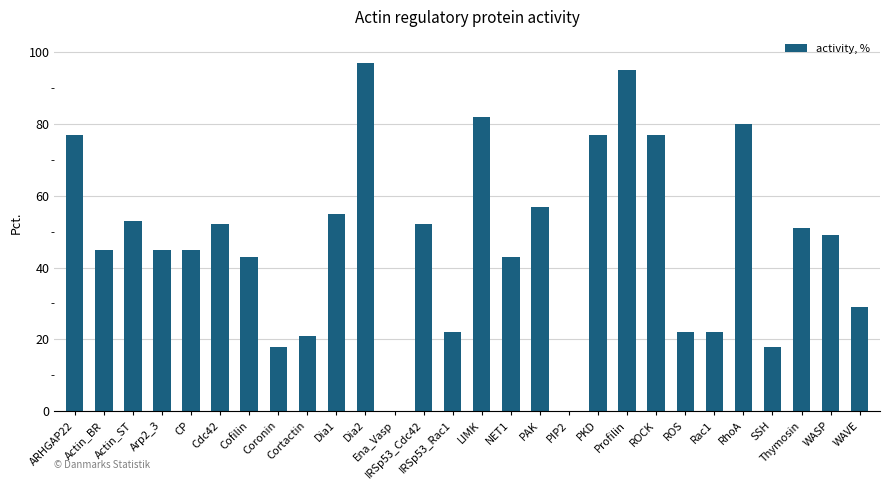

Is it true that the value at Dia2 is 171?

False